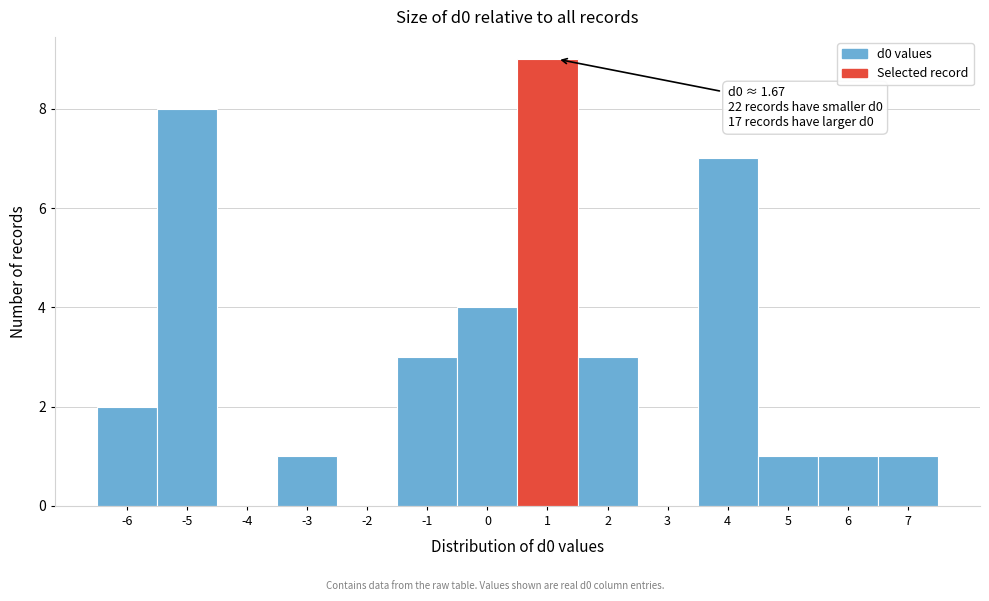

Reading left to right, extract all data points from this chart.

-6=2	-5=8	-4=0	-3=1	-2=0	-1=3	0=4	1=9	2=3	3=0	4=7	5=1	6=1	7=1